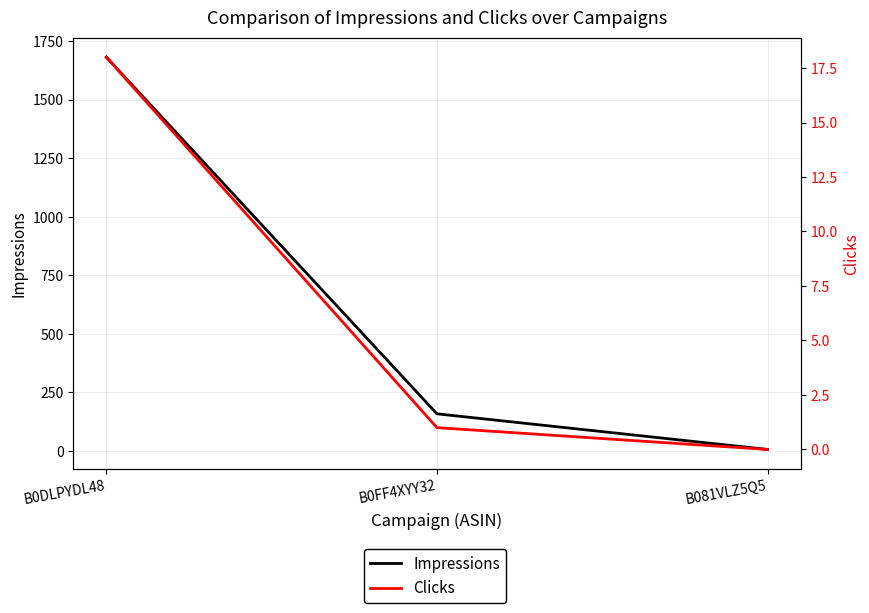

What is the label of the 3rd point from the left?

B081VLZ5Q5